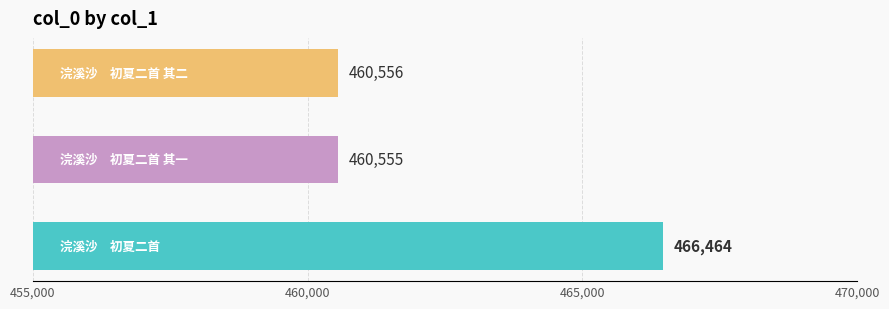

What is the sum of all values?

1387575